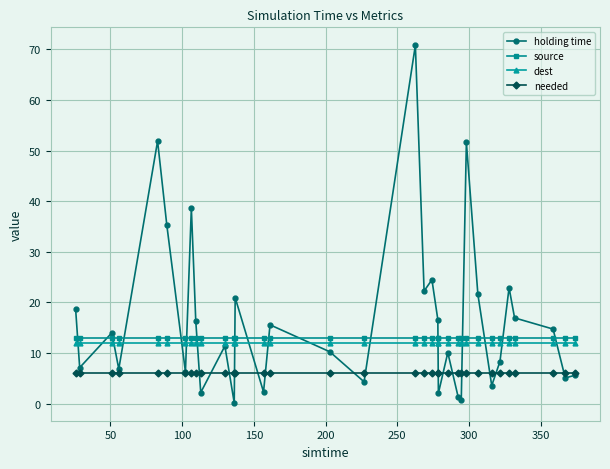

What is the value of the source point at the 24th from the left?

13.0